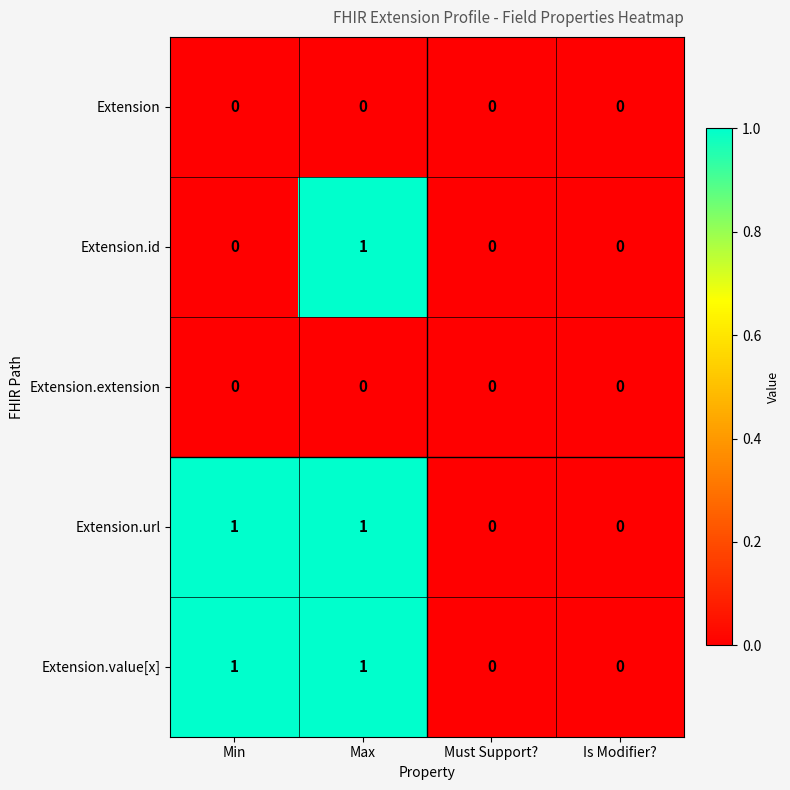

How many Extension.id values are between 0 and 1?

4